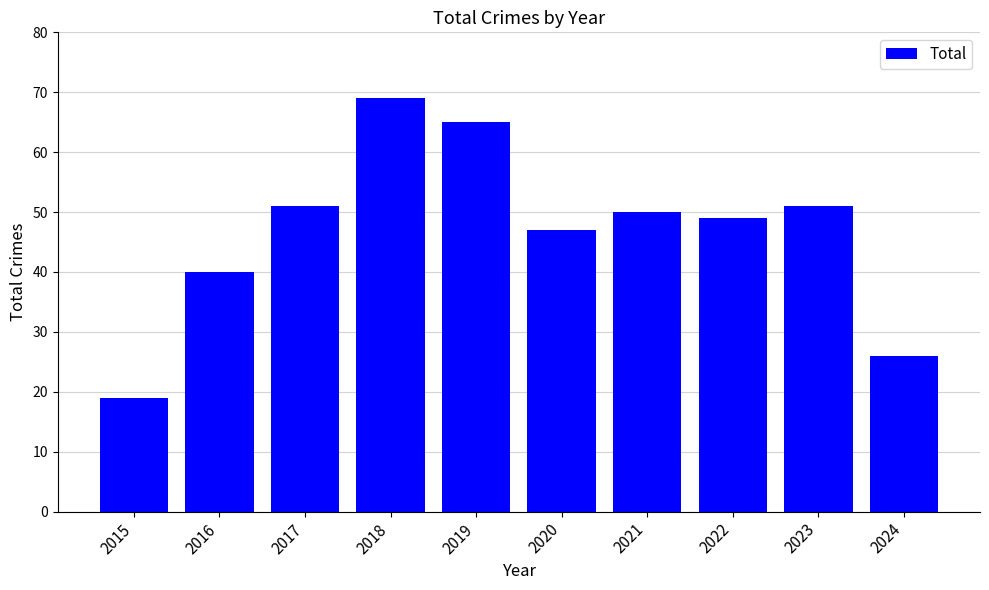

The chart shows a value of 65 at 2019. True or false?

True